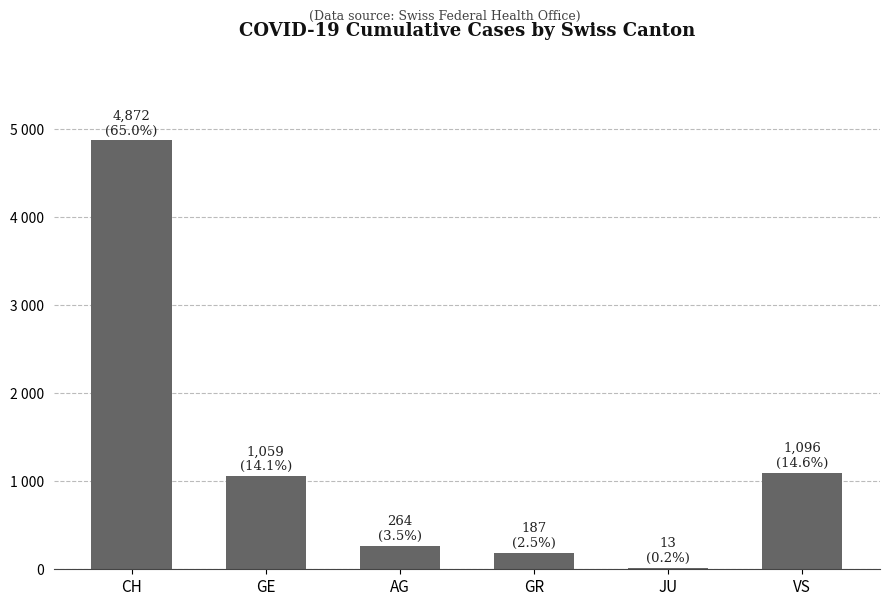

What position from the right is AG?

4